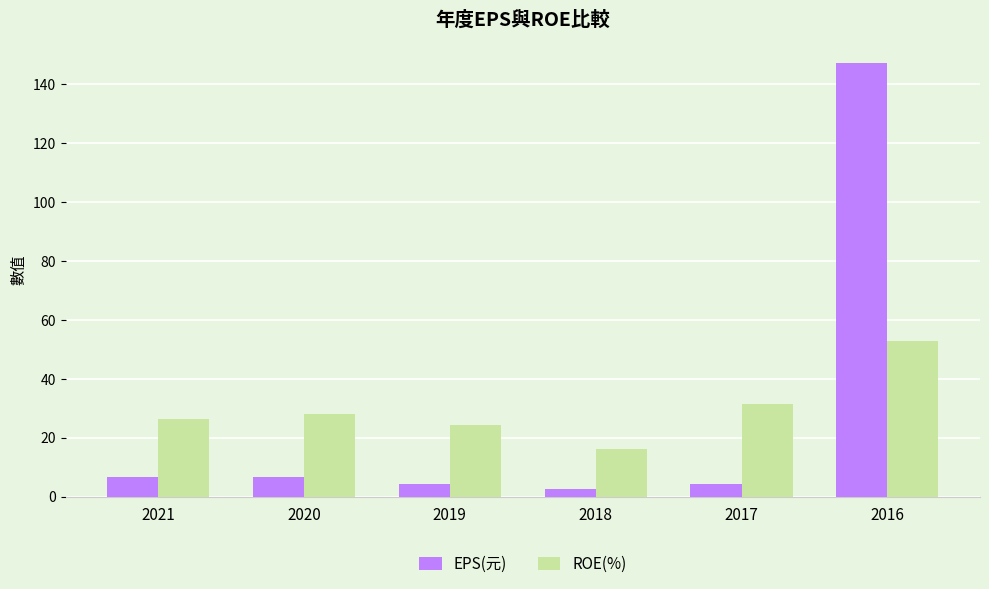

True or false: ROE(%) has a value of 27.9 at 2020.

True